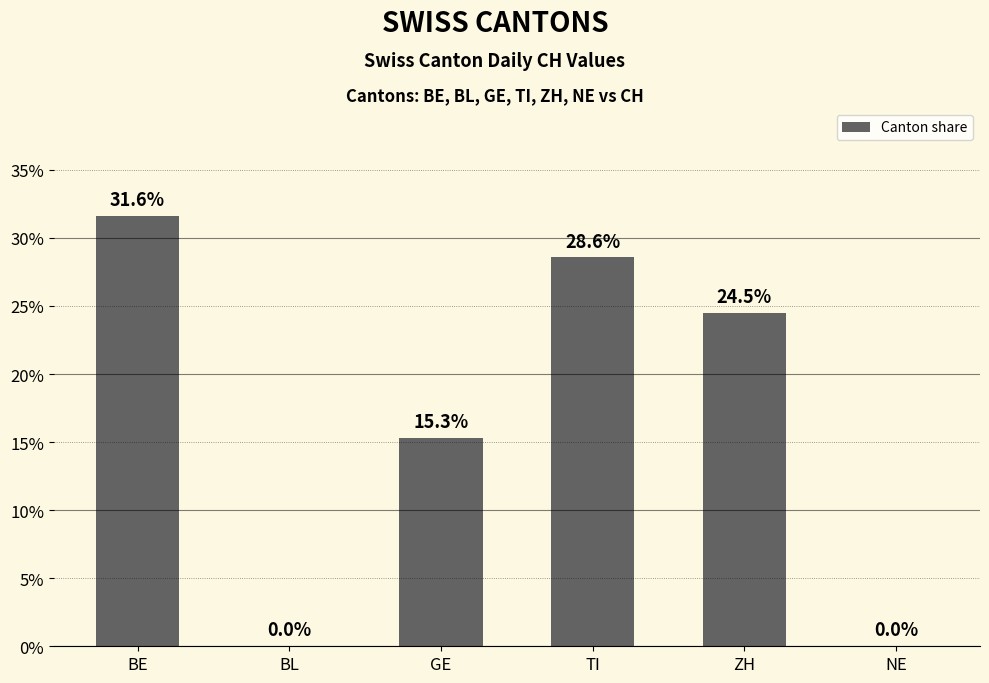

Which has a higher value, NE or GE?

GE